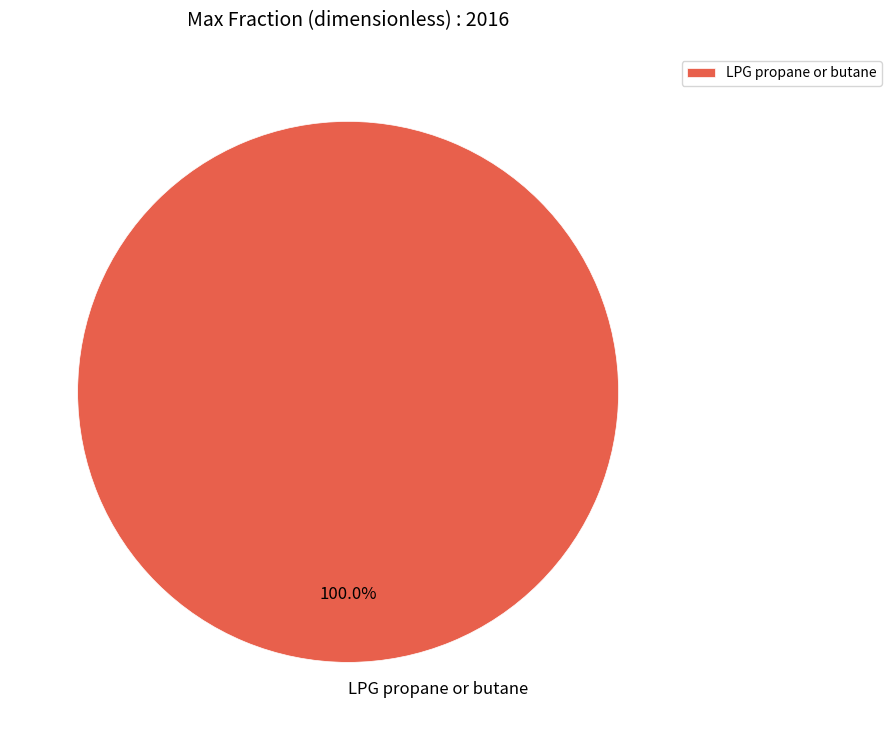

Which category accounts for the majority?

LPG propane or butane